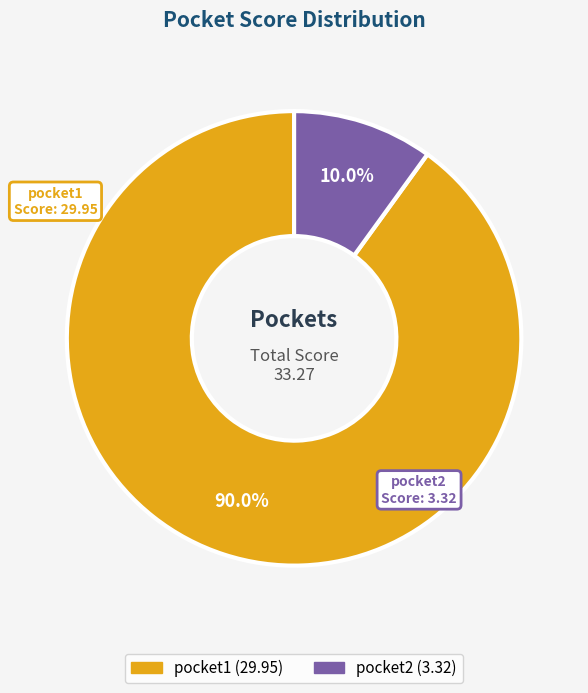

Which has a higher value, pocket2 or pocket1?

pocket1